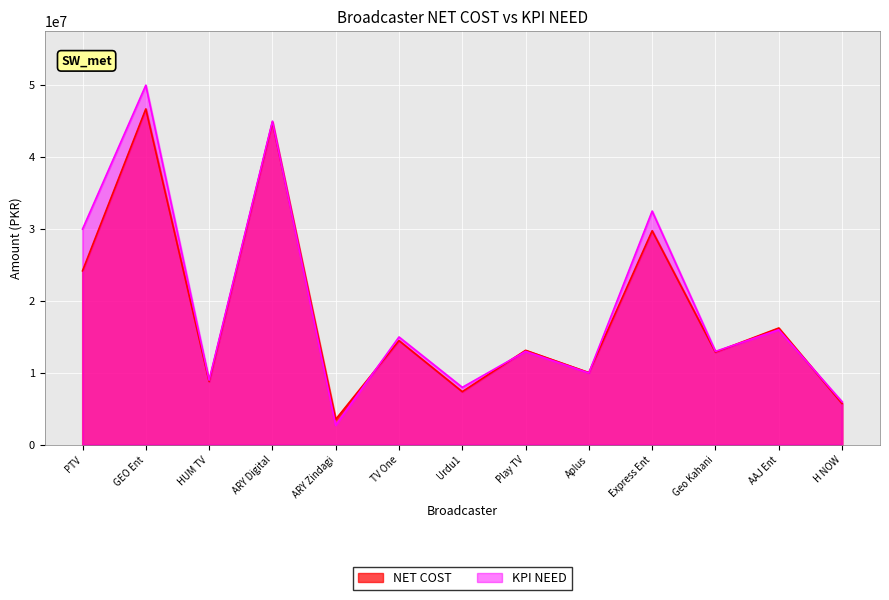

Where is the first local minimum for NET COST?

HUM TV